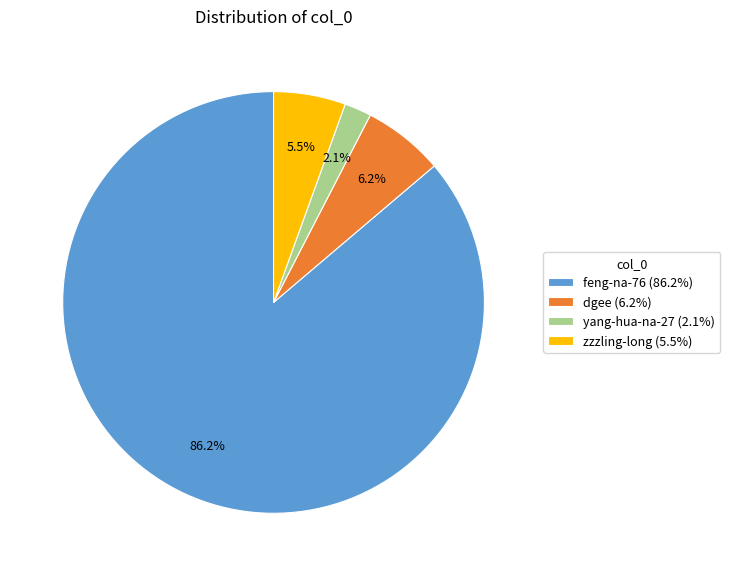

True or false: dgee accounts for 6% of the total.

True